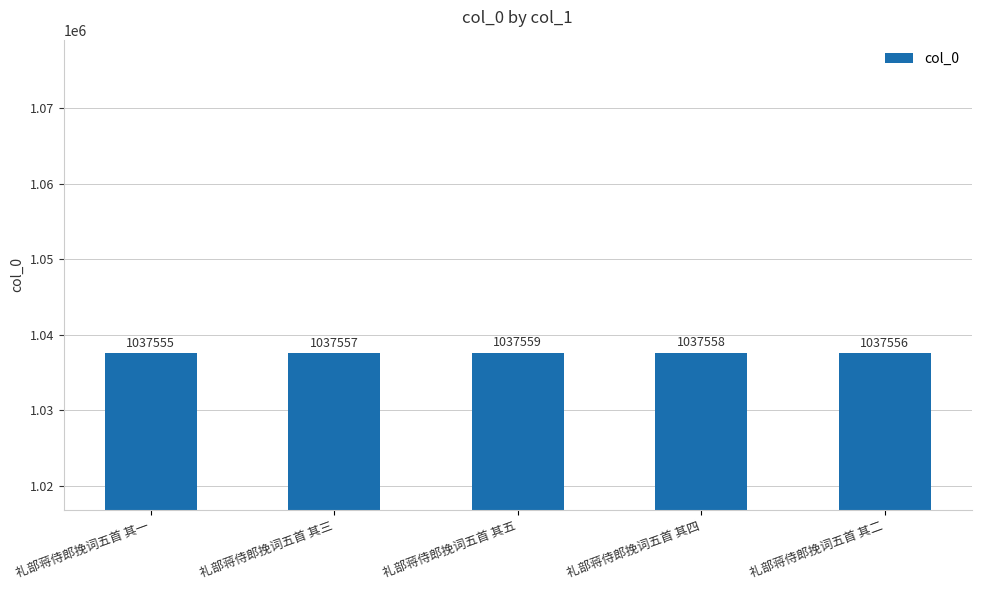

At which category does the chart reach its minimum across all series?

礼部蒋侍郎挽词五首 其一